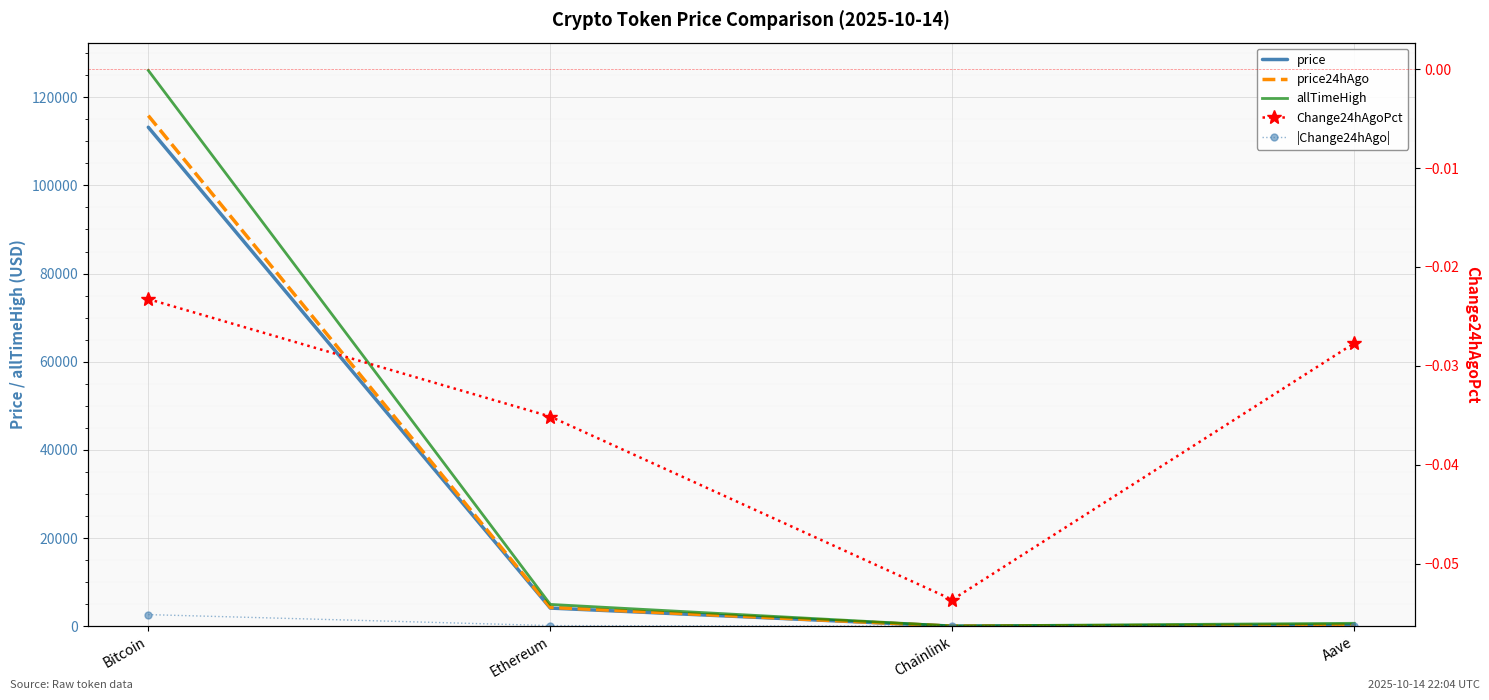

Which series has the widest spread of values?

allTimeHigh